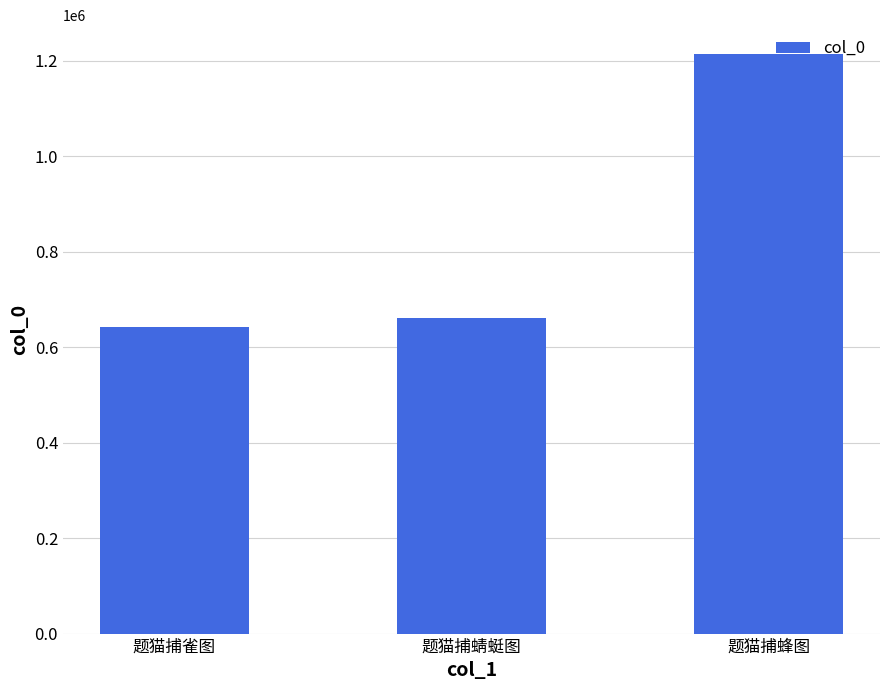

List the labels in order of value, largest first.

题猫捕蜂图, 题猫捕蜻蜓图, 题猫捕雀图